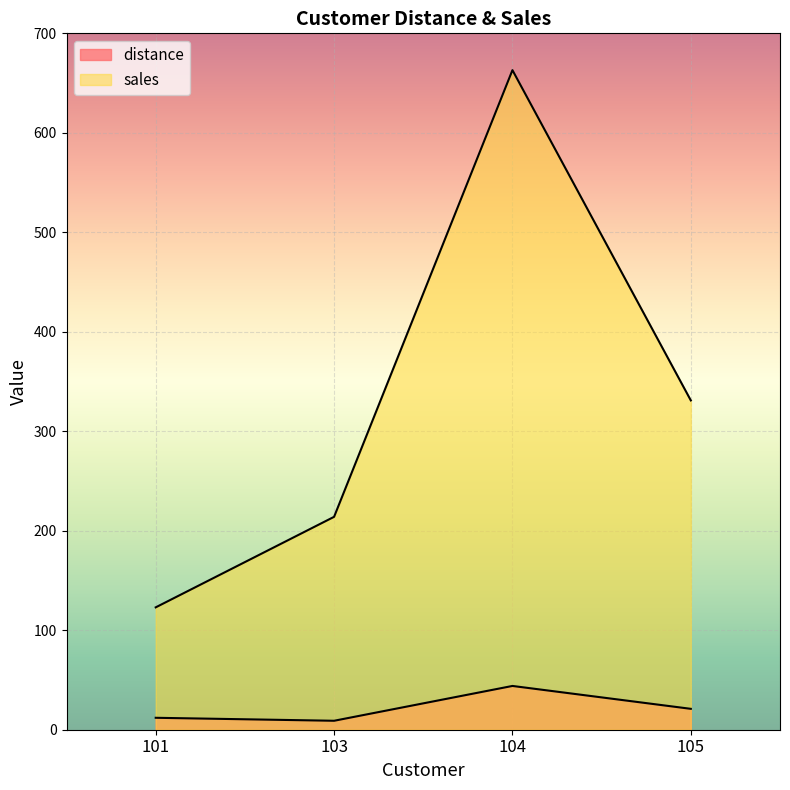

At how many categories does at least one series exceed 162?

3